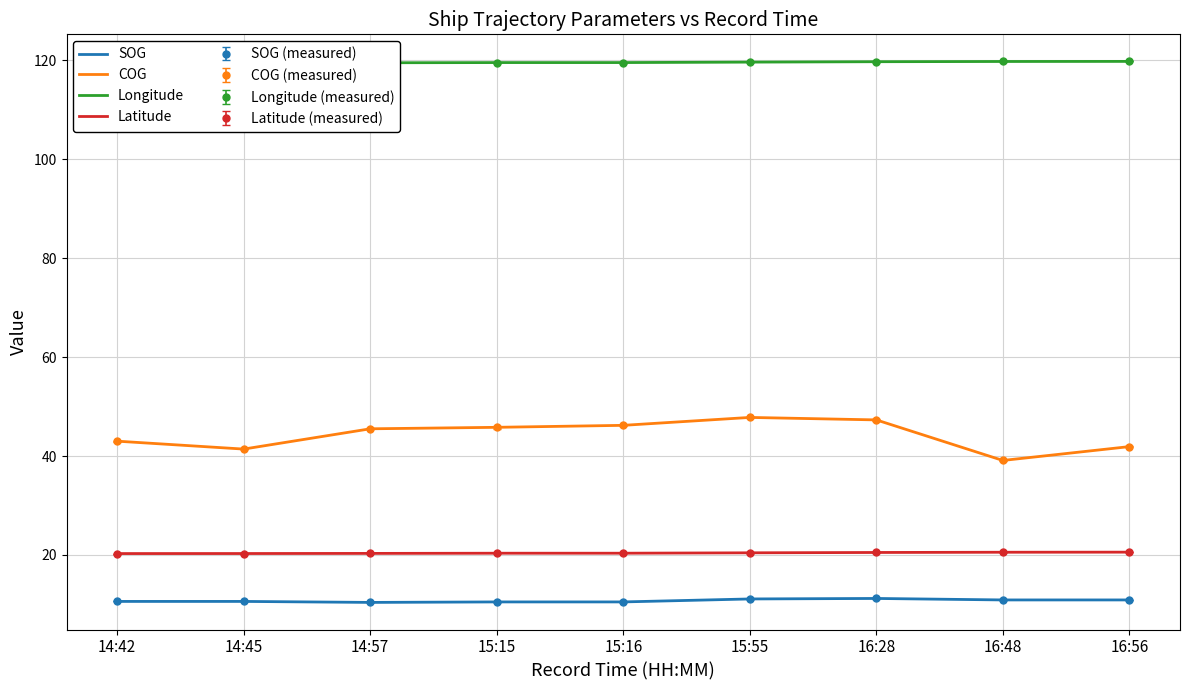

What is the value of the Latitude point at the 7th from the left?

20.5